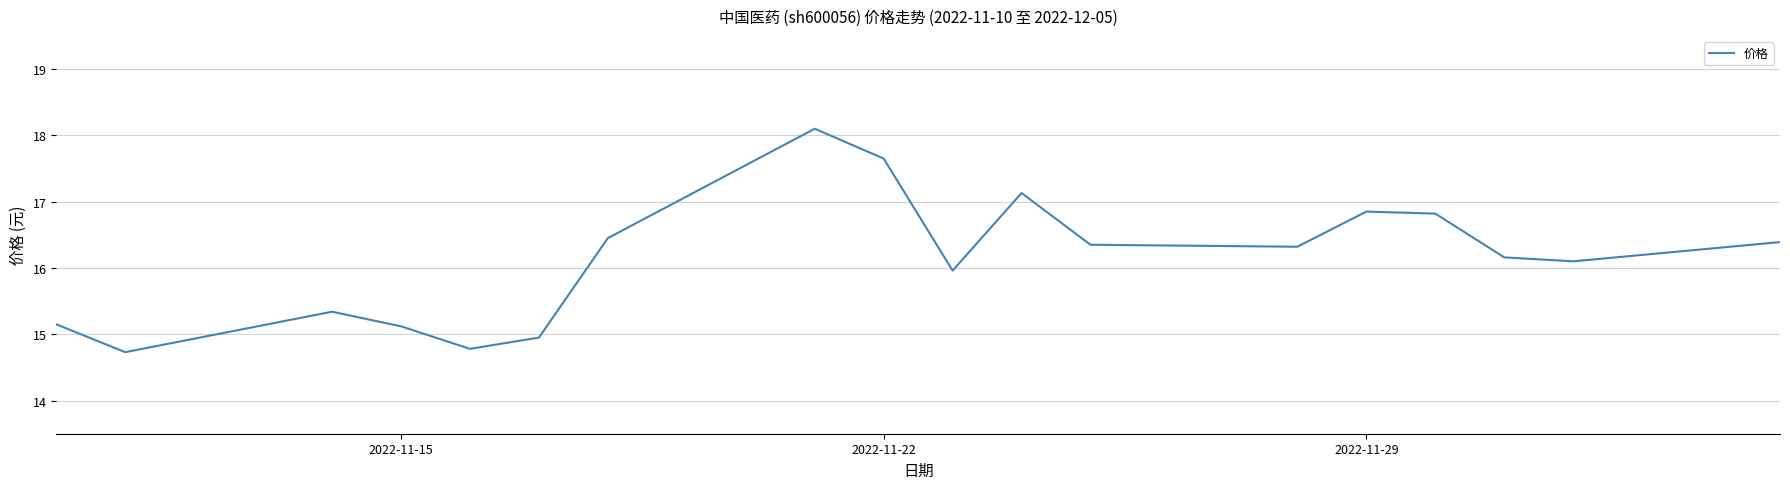

What is the difference between the maximum and minimum values?

3.4